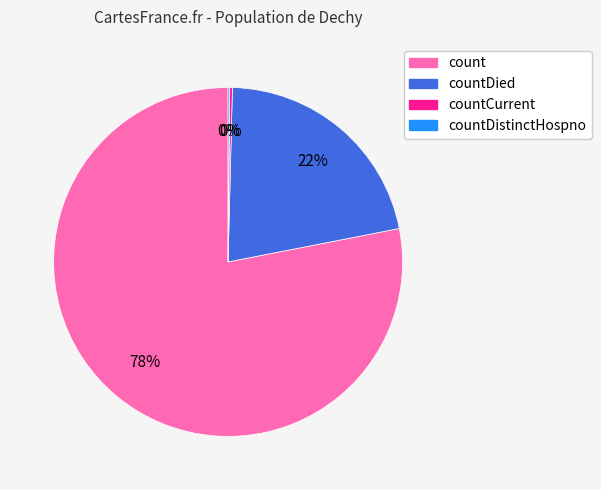

Is there a majority slice in this chart?

Yes